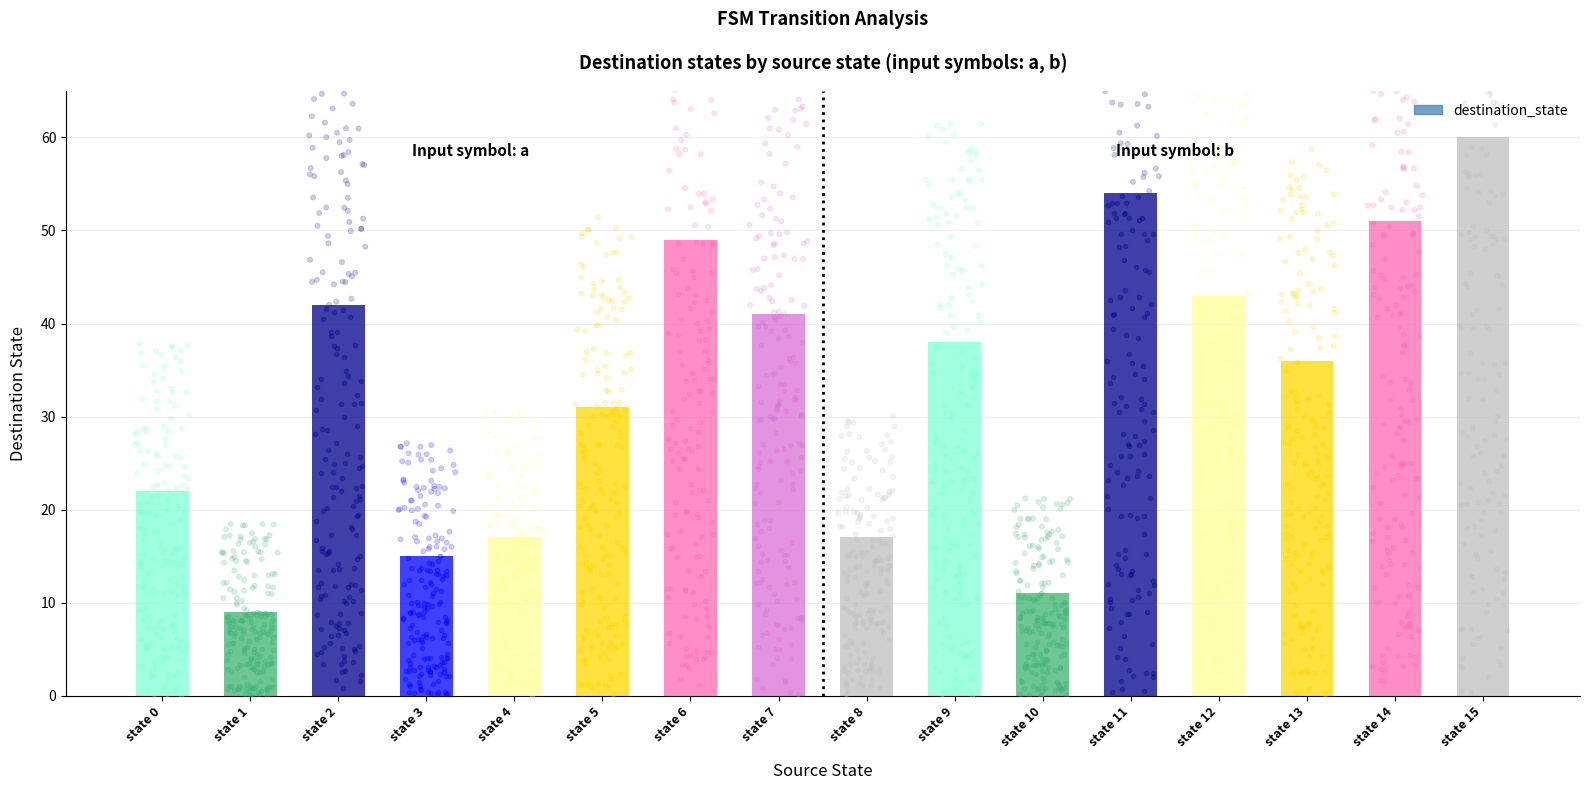

What is the change in value from state 3 to state 12?

+28